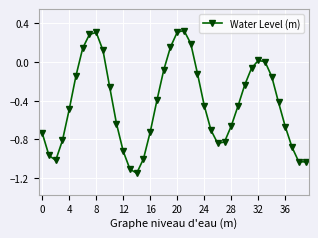

True or false: the data has more than 1 interior local peaks.

True